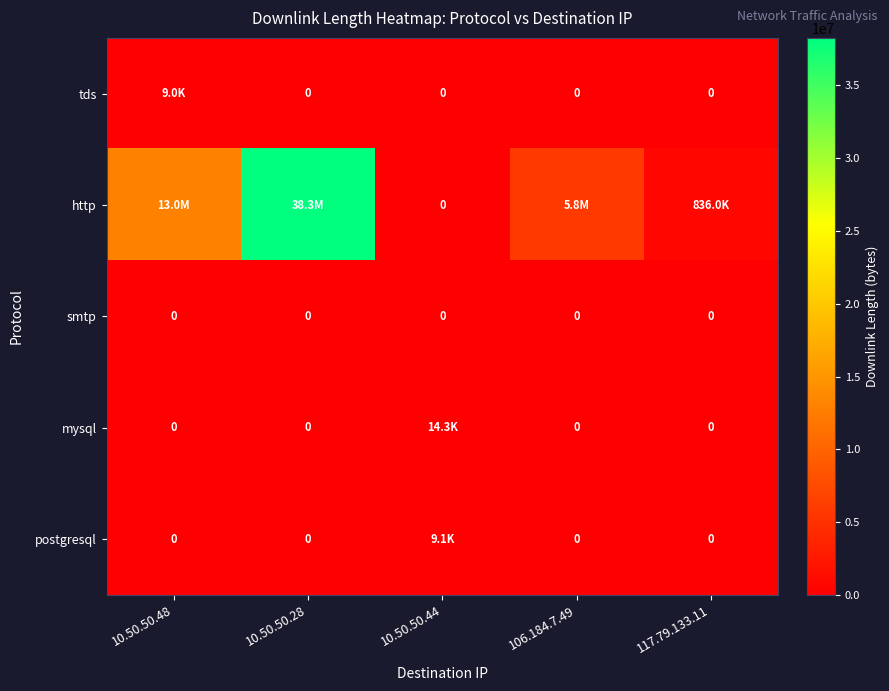

What is the spread (max minus min) of values at 10.50.50.48?

12956625